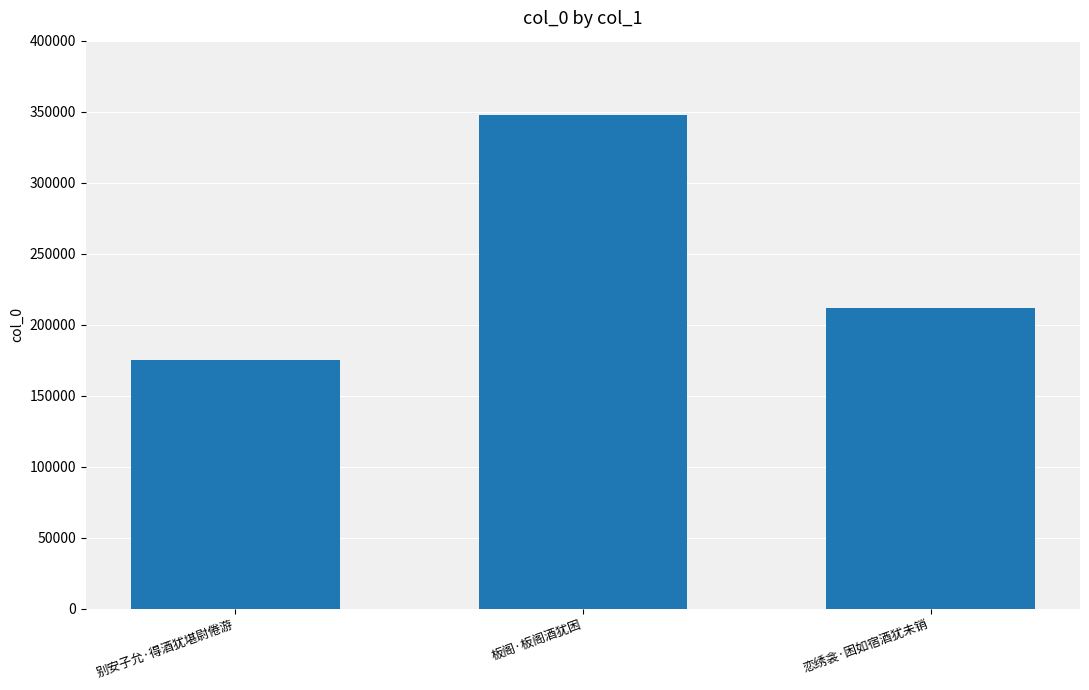

Reading left to right, what are all the values shown in this chart?

别安子允·得酒犹堪尉倦游=175271	板阁·板阁酒犹困=347892	恋绣衾·困如宿酒犹未销=212109